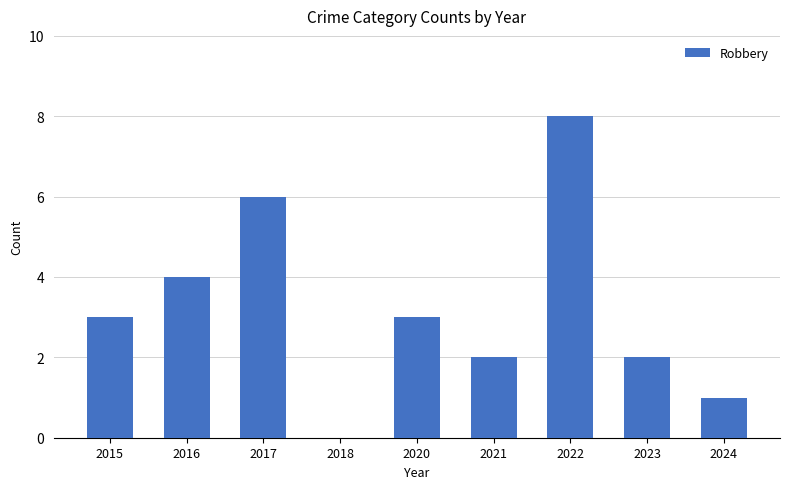

Which category has the highest value across all series?

2022